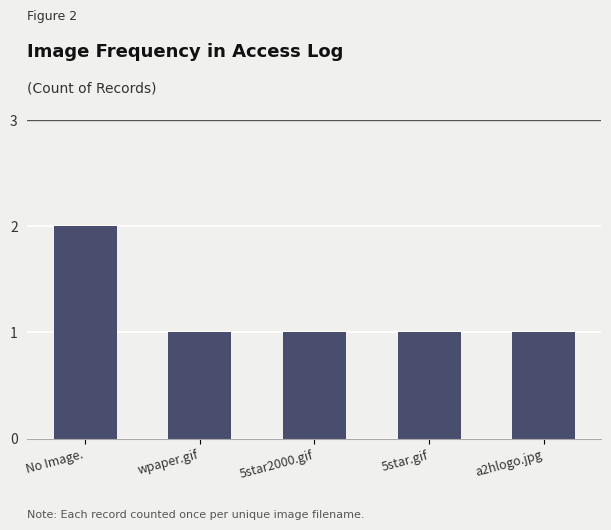

True or false: the data shows 1 at wpaper.gif.

True